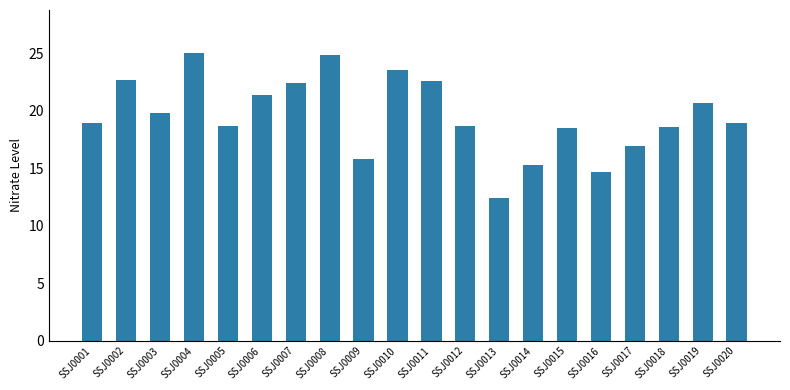

Between SSJ0009 and SSJ0002, which is larger?

SSJ0002